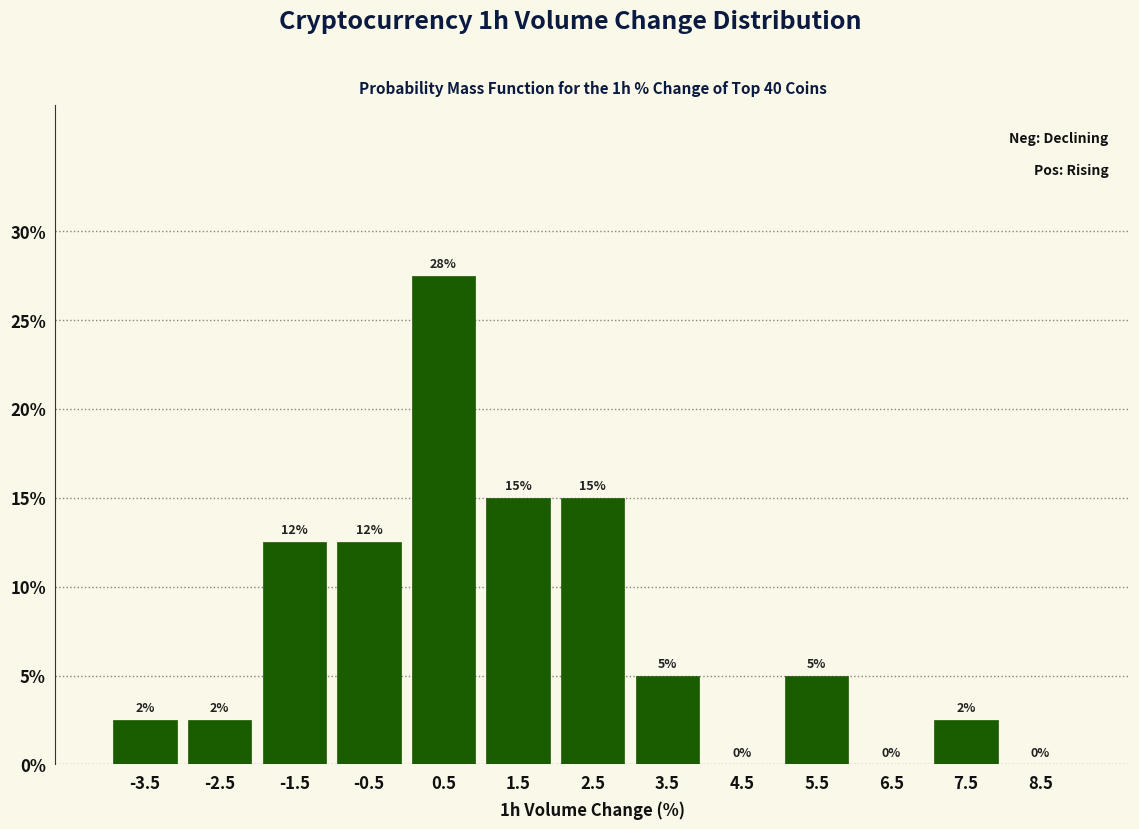

Over which range of the x-axis is the bar tallest?

0 to 1